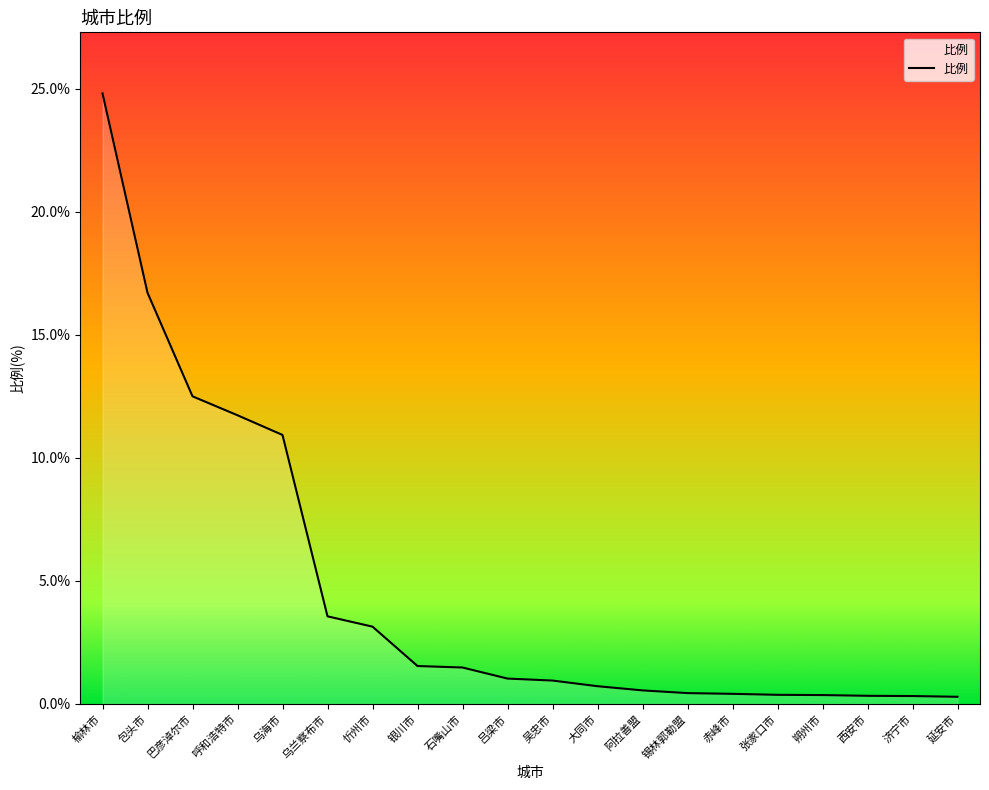

Is it true that the value at 乌兰察布市 is 3.6?

True